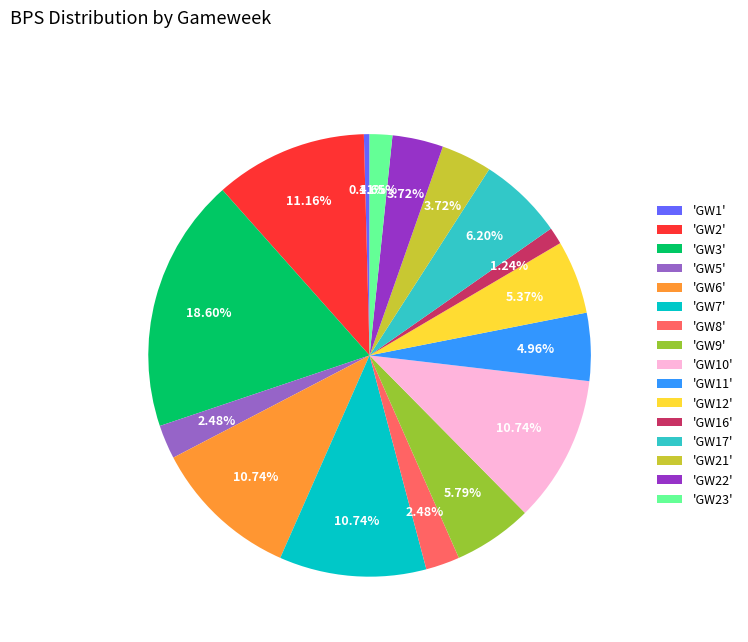

Does 'GW12' represent more than half of the total?

No